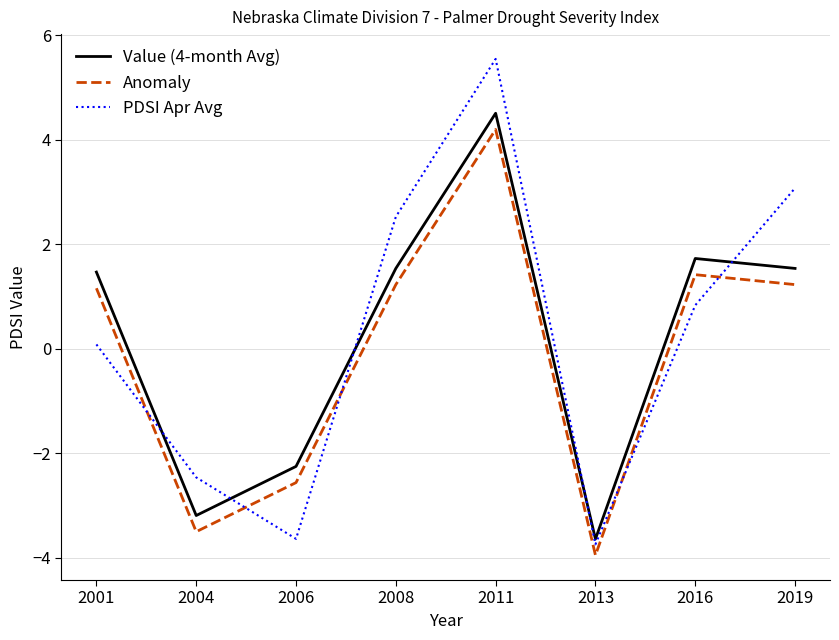

At which label does PDSI Apr Avg reach its peak?

2011